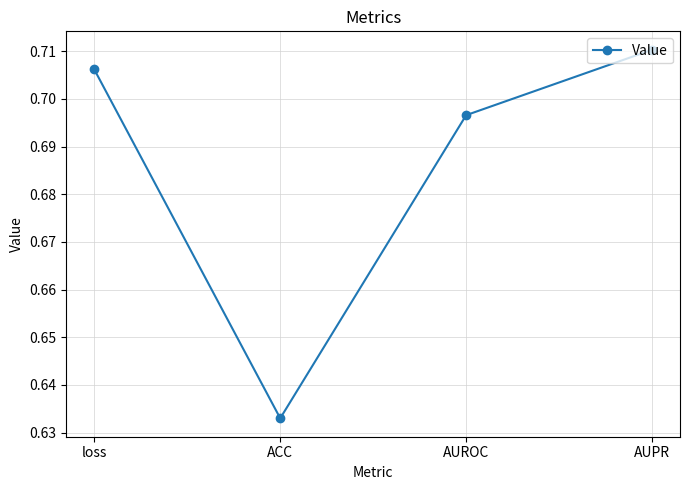

List the labels in order of value, smallest first.

ACC, AUROC, loss, AUPR